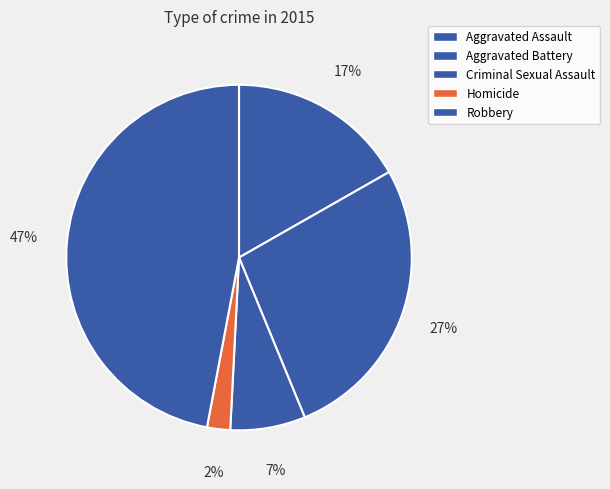

To the nearest percent, what is the combined percentage of Criminal Sexual Assault and Aggravated Assault?

24%